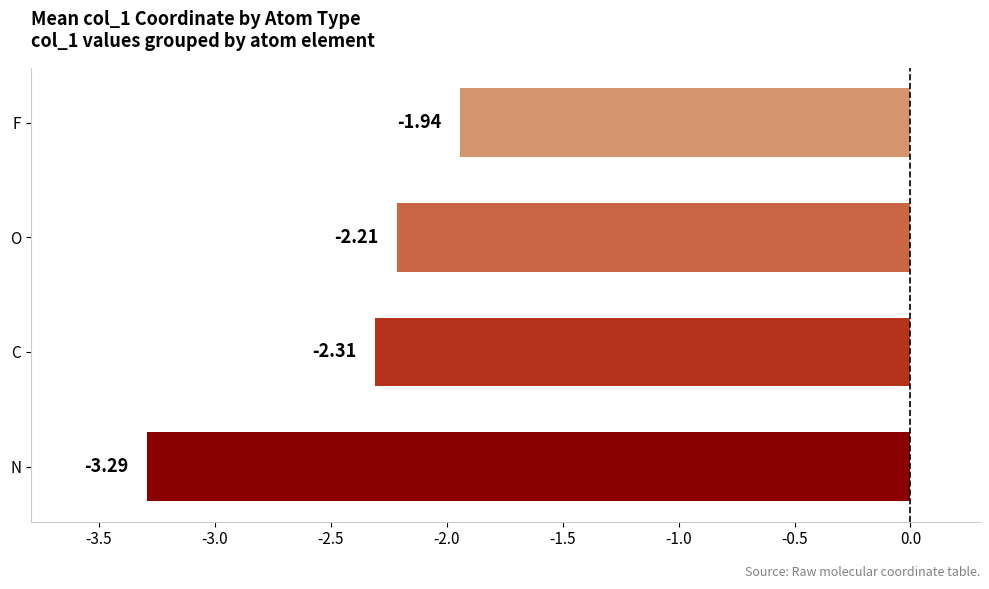

At which label is the value closest to -2?

F